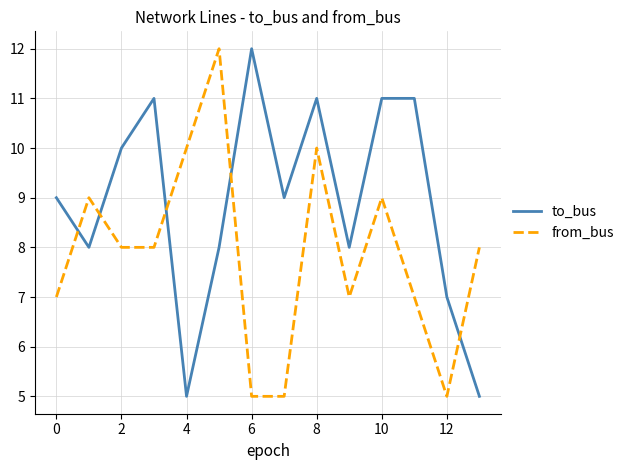

What is the difference between the second highest and minimum values in the from_bus series?

5